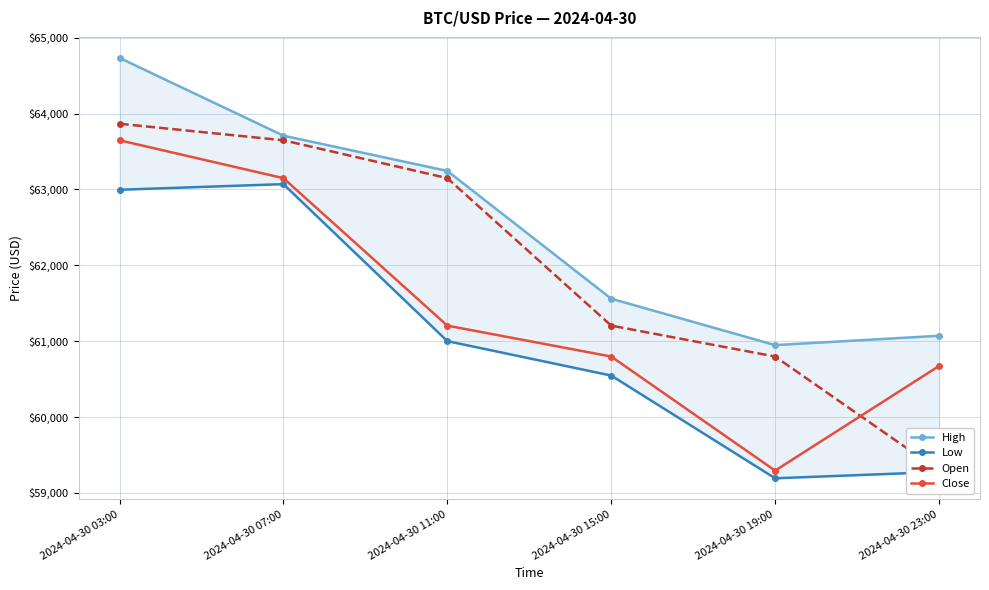

Reading left to right, transcribe all the data shown in this chart.

High: 64734.0	63708.7	63244.0	61559.4	60947.6	61070.7
Low: 62995.7	63069.7	61000.0	60546.2	59191.6	59274.8
Open: 63866.0	63648.0	63148.7	61204.4	60796.9	59292.9
Close: 63648.0	63148.7	61204.4	60796.8	59292.9	60672.0